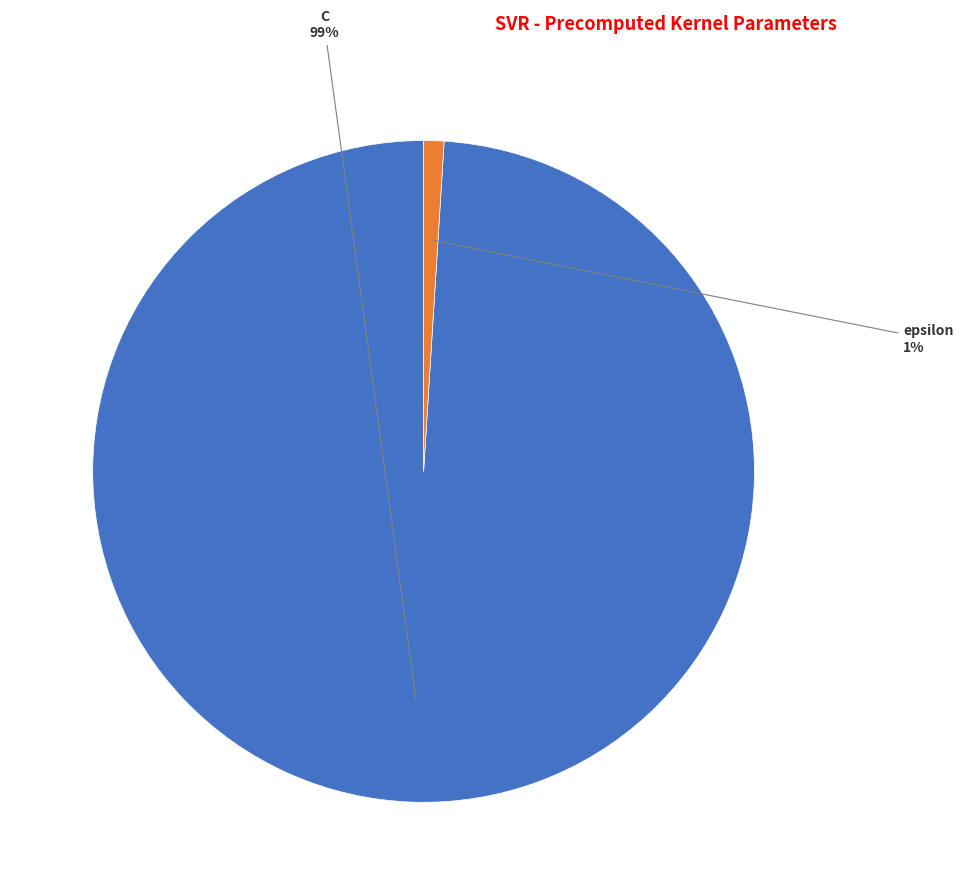

Between C and epsilon, which is larger?

C